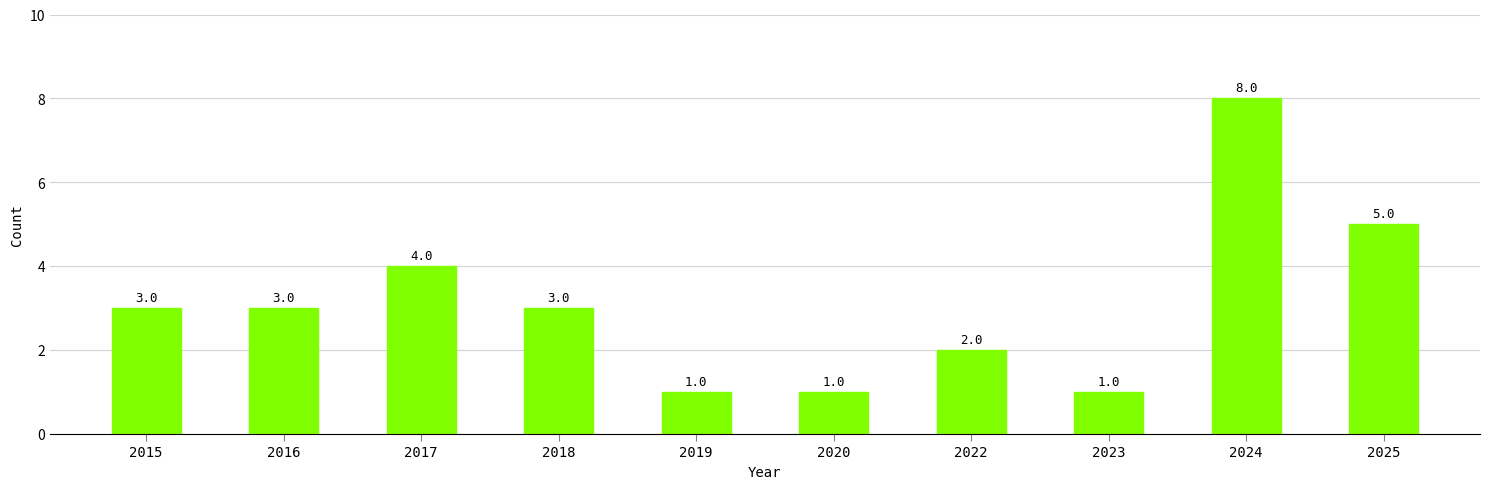

What is the sum of the values at 2019 and 2020?

2